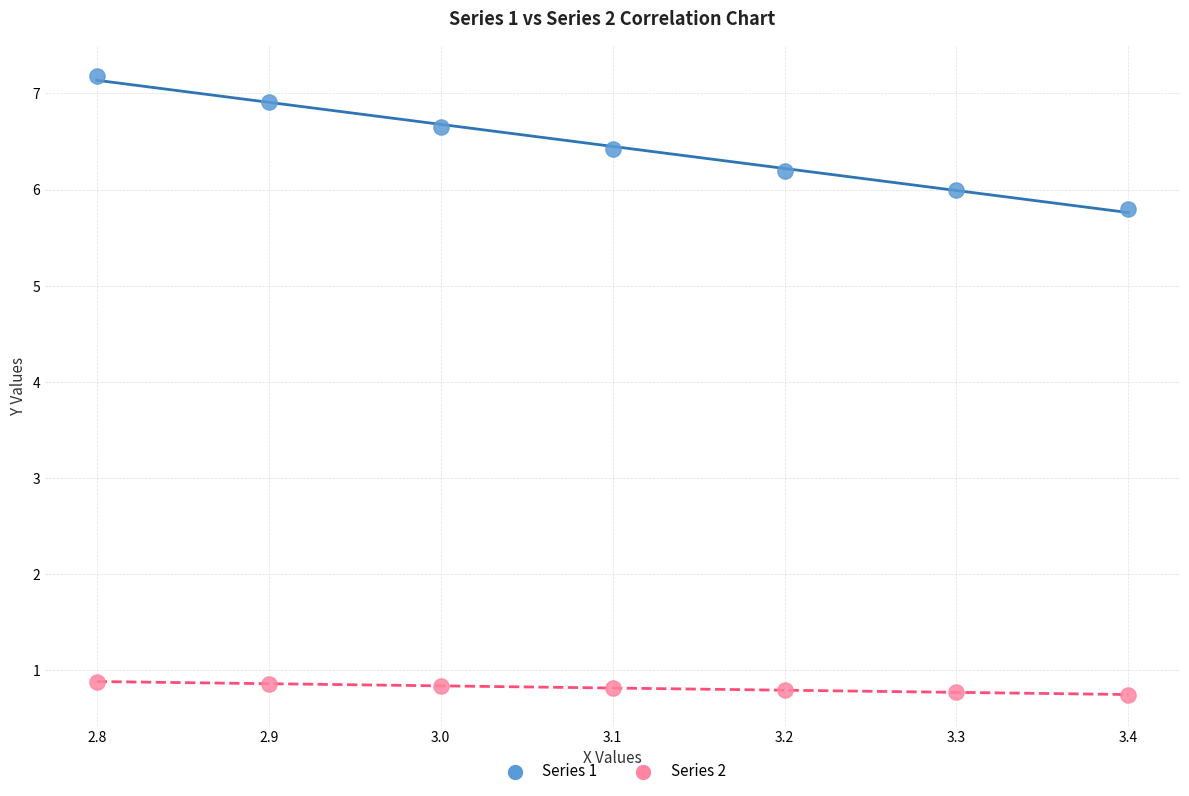

Which series contains the highest Y value?

Series 1